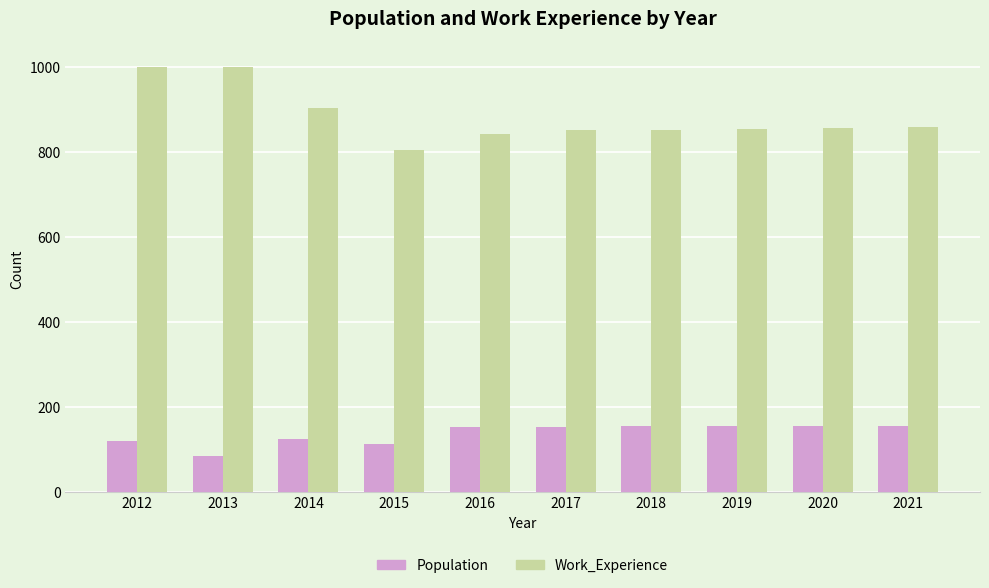

What is the greatest value displayed?

1000